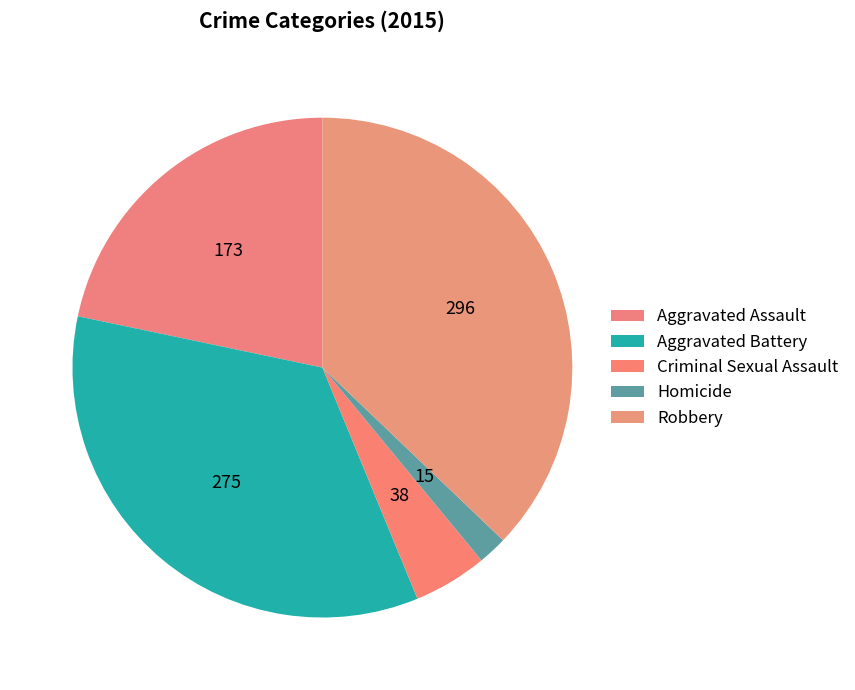

How many segments does this pie chart have?

5